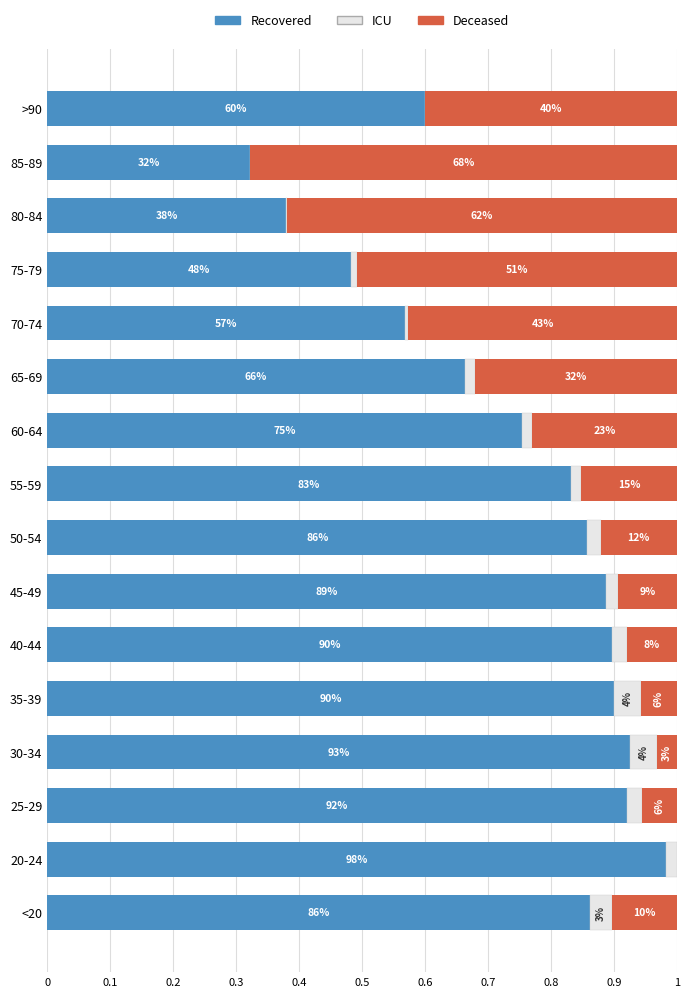

What are all the series names shown in the legend?

Recovered, ICU, Deceased